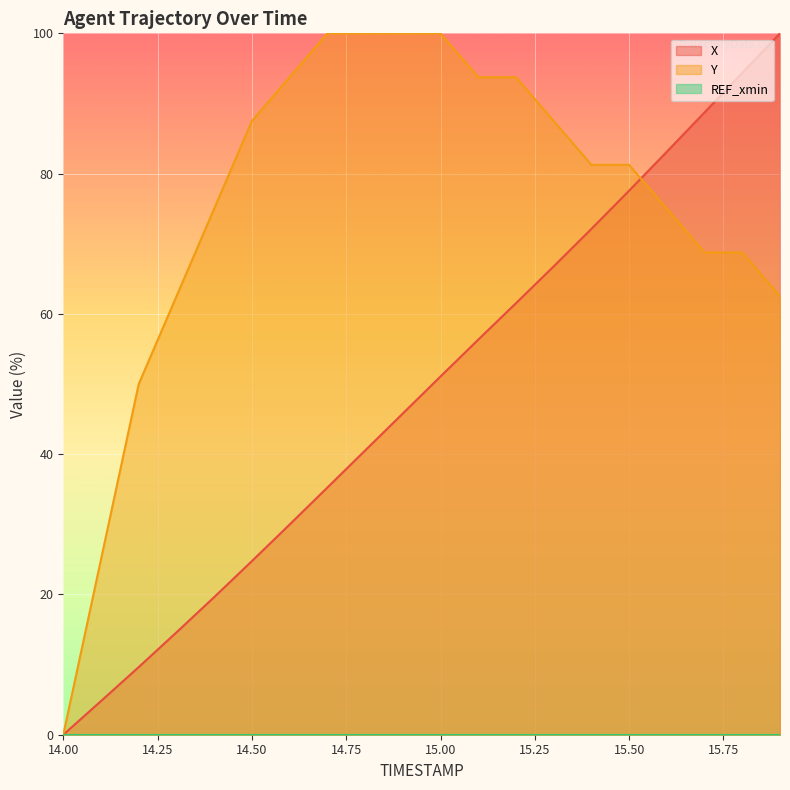

True or false: REF_xmin_line and X_line cross at least once.

False